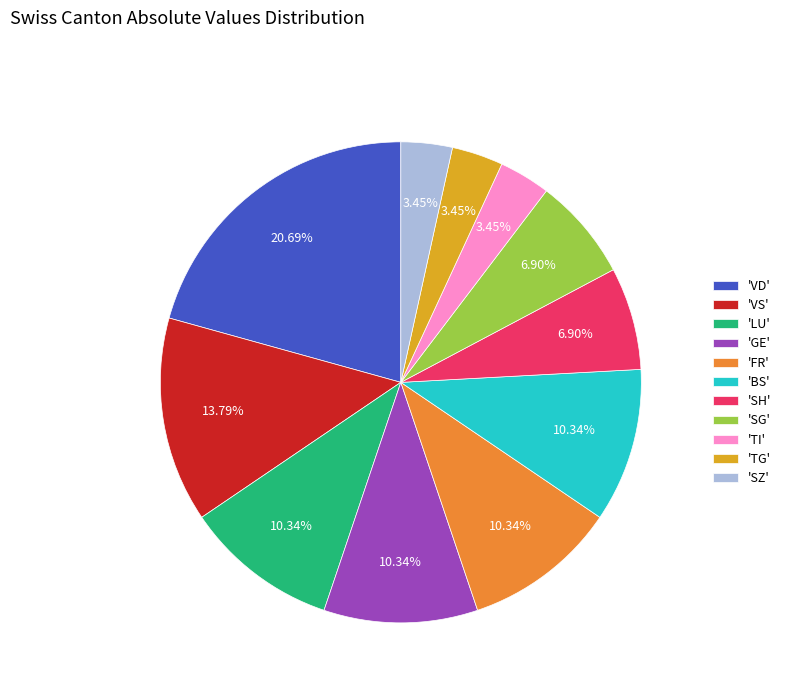

Is there any slice that represents more than half of the pie?

No